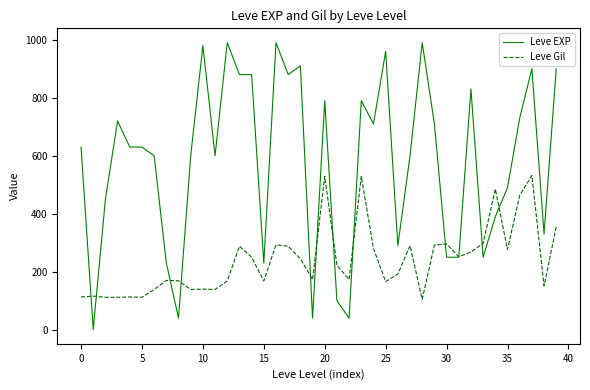

Rank the series by their maximum value, from lowest to highest.

Leve Gil, Leve EXP